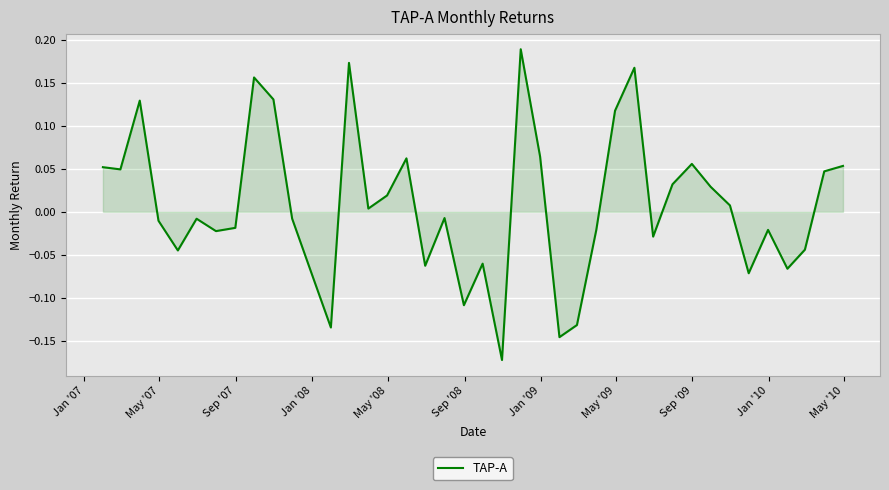

What is the difference between the maximum and minimum values?

0.4